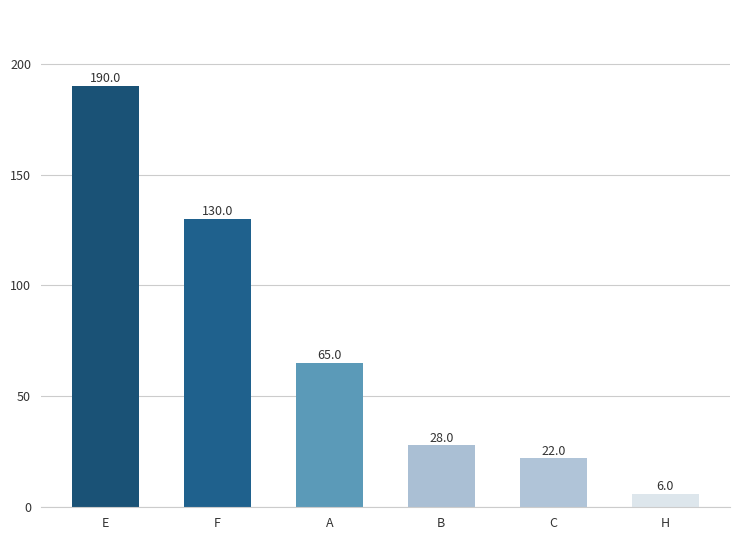

Which category has the highest value across all series?

E